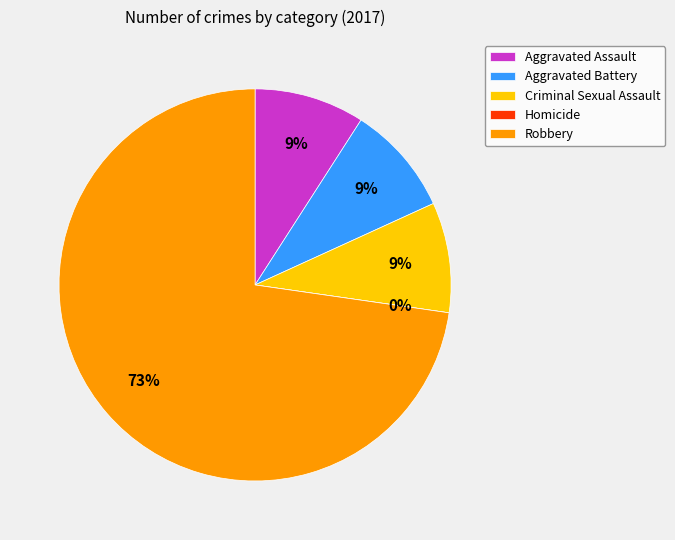

How many slices are in this pie chart?

5